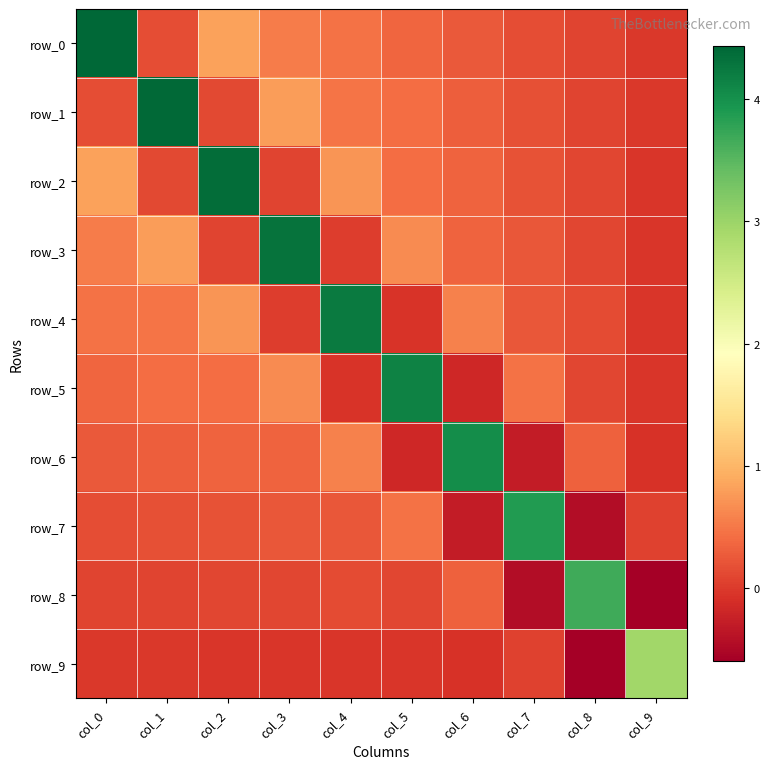

What is the sum of the row_9 values at col_3 and col_9?

2.9